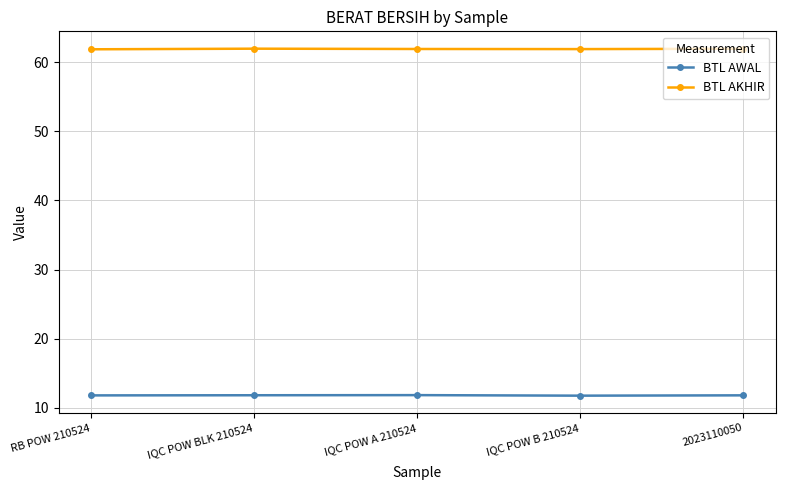

What is the sum of all BTL AKHIR values?

309.5